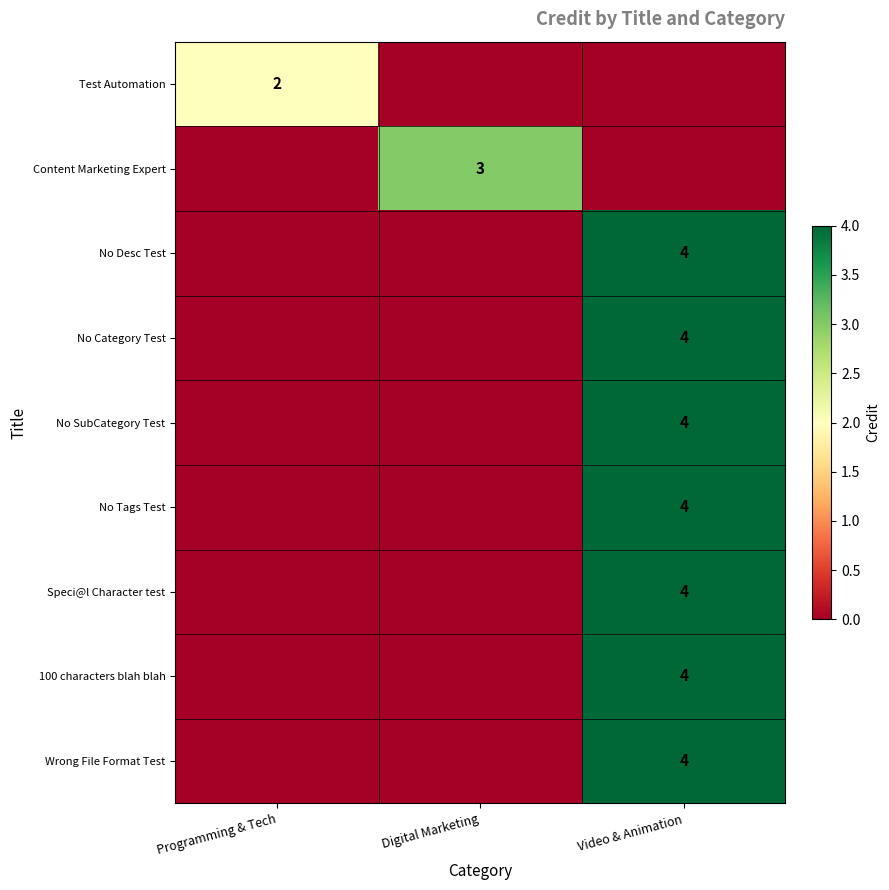

True or false: No Desc Test has a value of 0 at Digital Marketing.

True